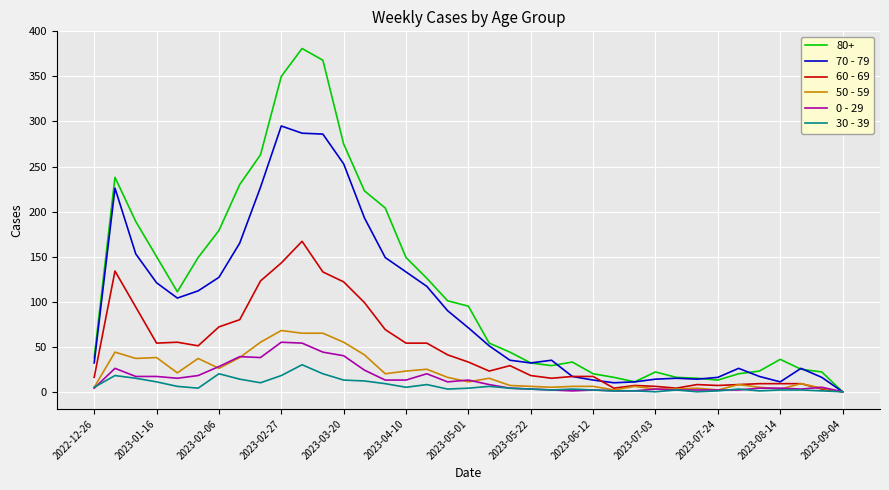

True or false: 60 - 69 has more than 1 points higher than both neighbors.

True